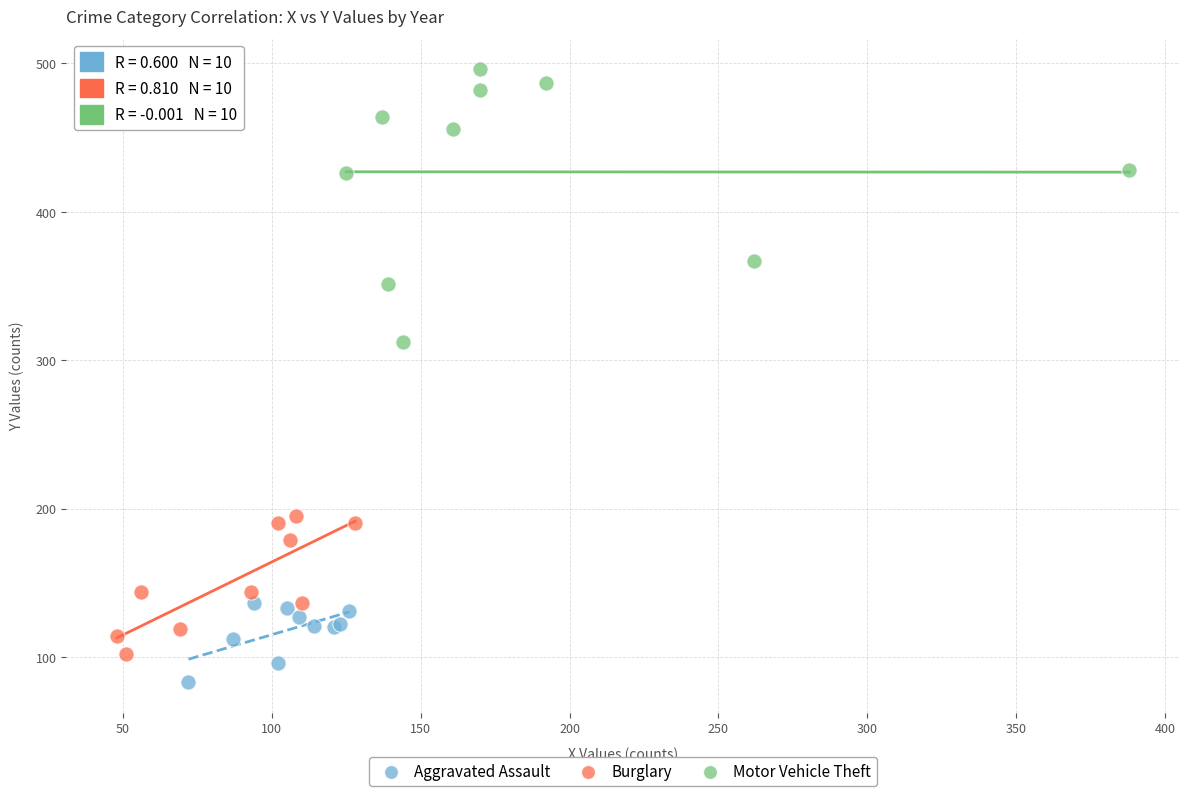

What are all the series names shown in the legend?

Aggravated Assault, Burglary, Motor Vehicle Theft